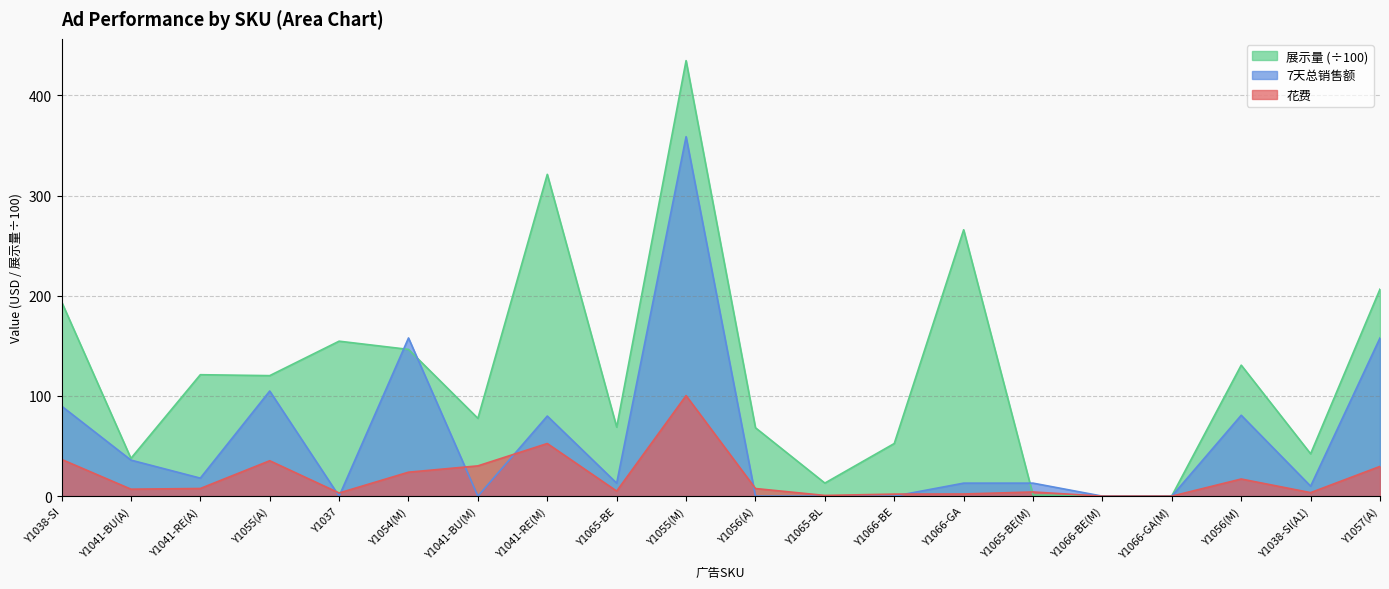

Which series ends up on top after the final intersection of 花费 and 7天总销售额?

7天总销售额